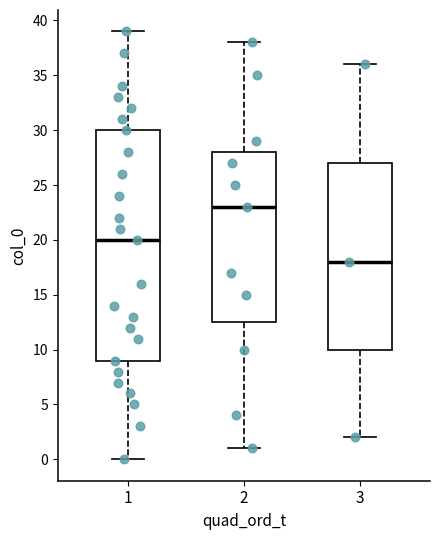

Which box's median line is the highest?

2